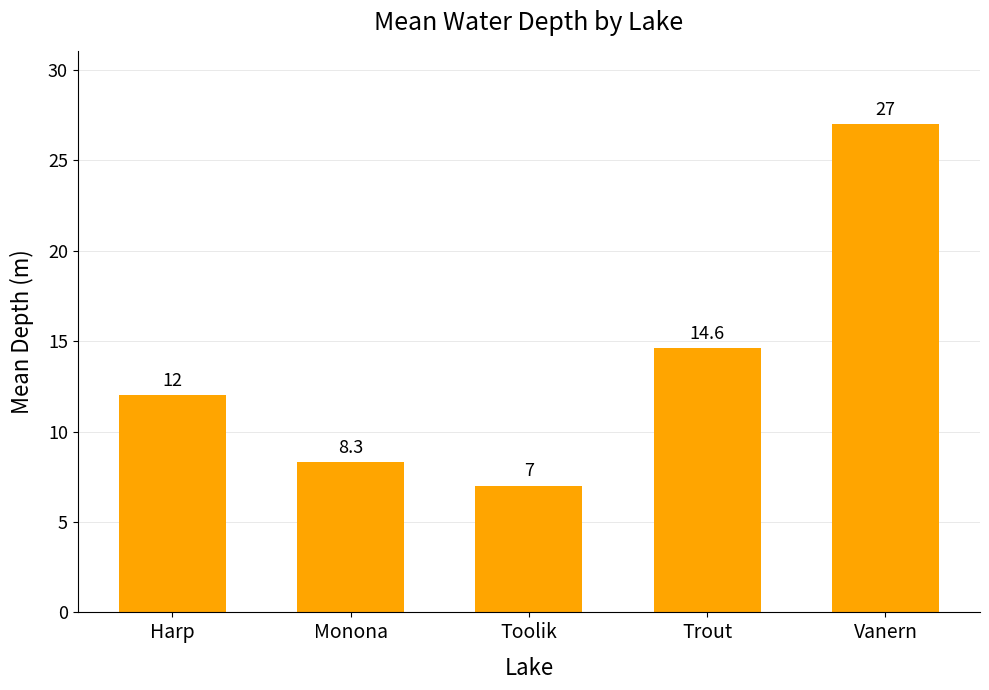

What is the greatest value displayed?

27.0